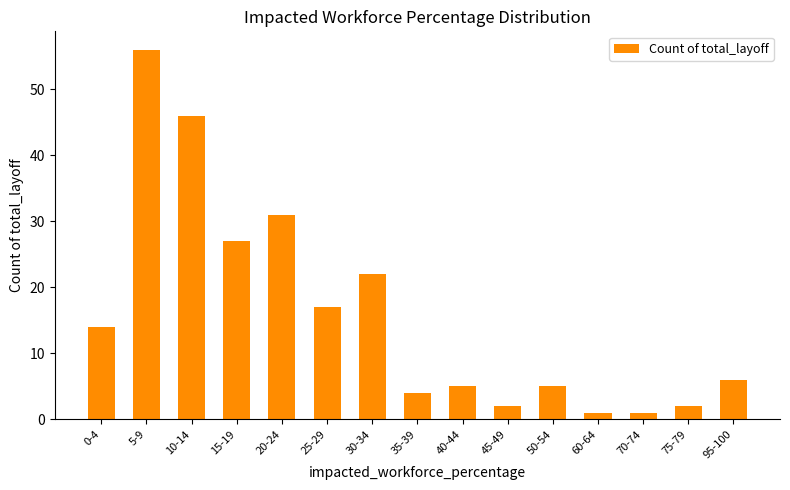

What is the difference between the maximum and minimum values?

55